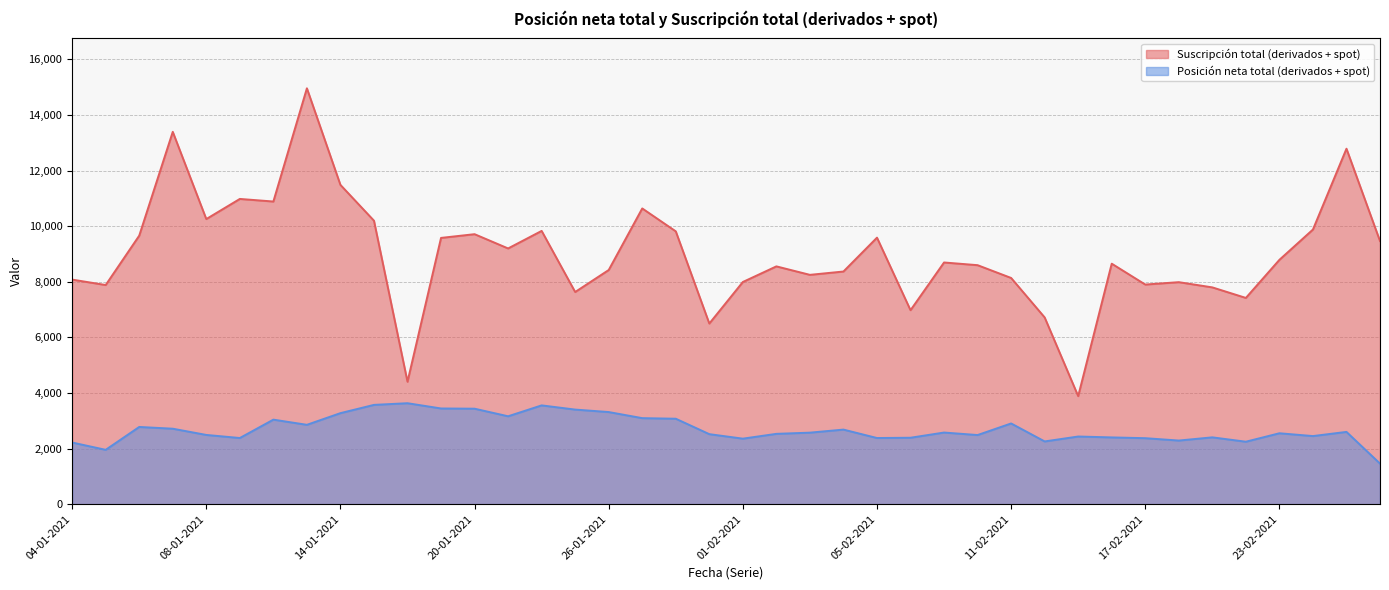

Is it true that Posición neta total (derivados + spot) equals 2491 at 08-01-2021?

True